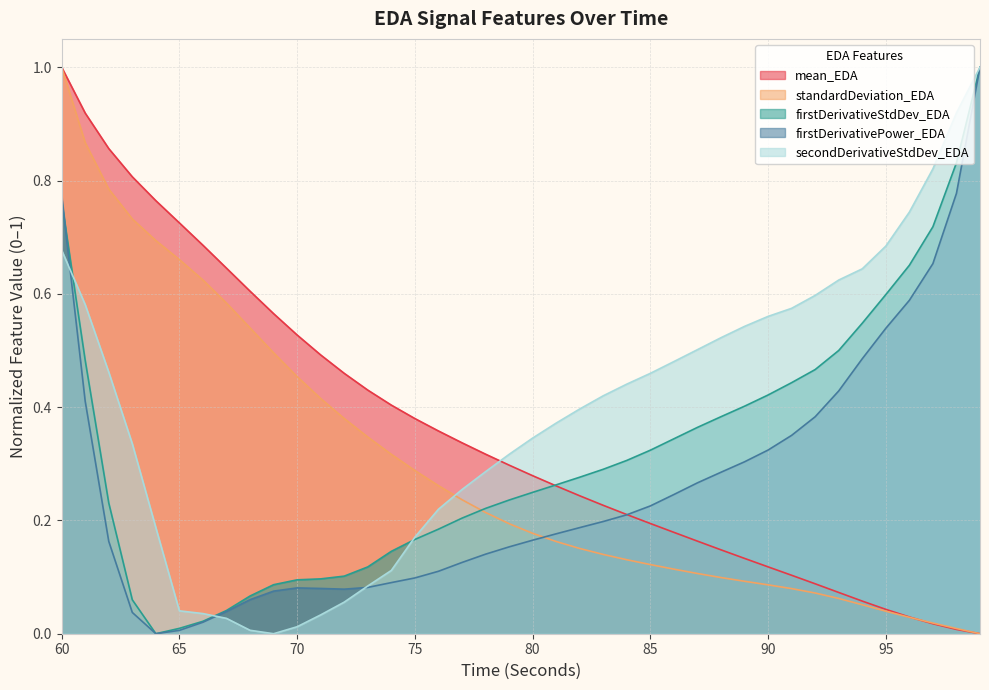

What is the maximum value for secondDerivativeStdDev_EDA?

1.0